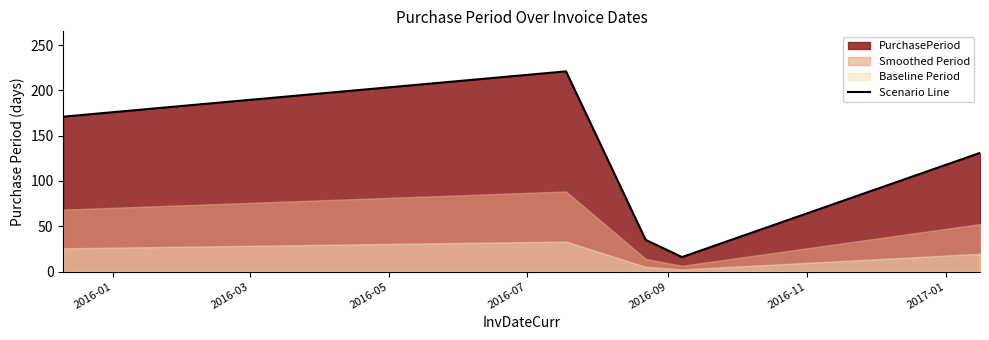

What is the minimum value shown in the chart?

16